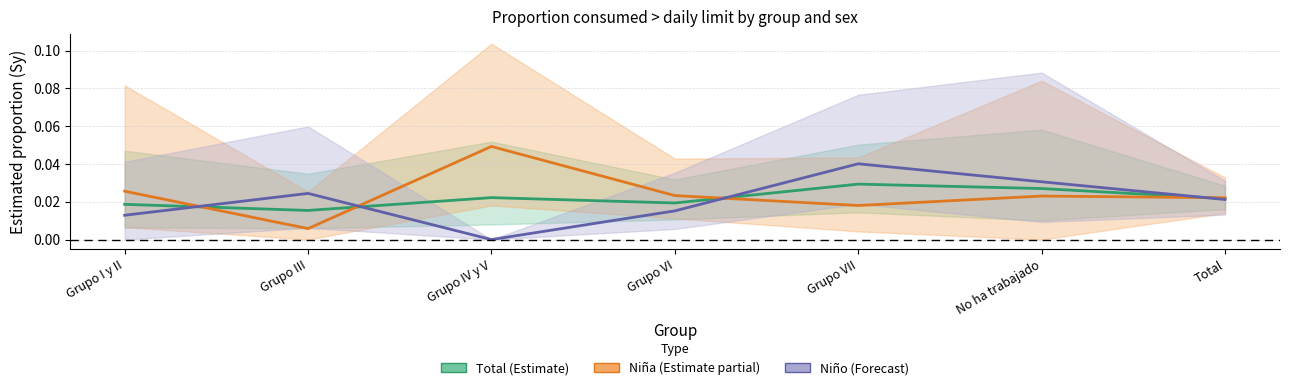

After their last crossing, which series has the higher values: Niño or Niña?

Niña